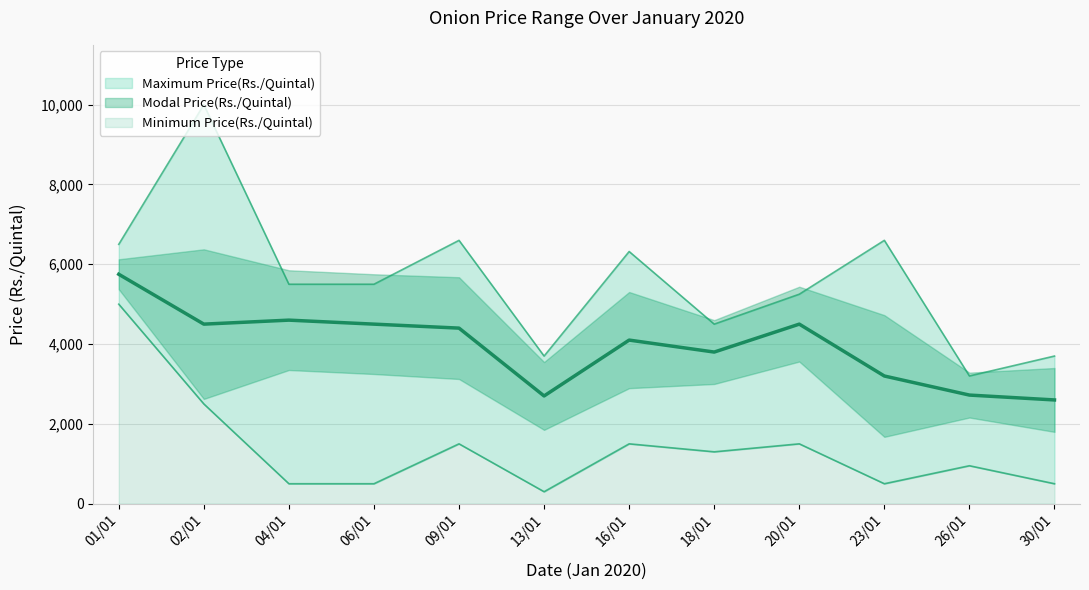

What position from the left is 26/01?

11